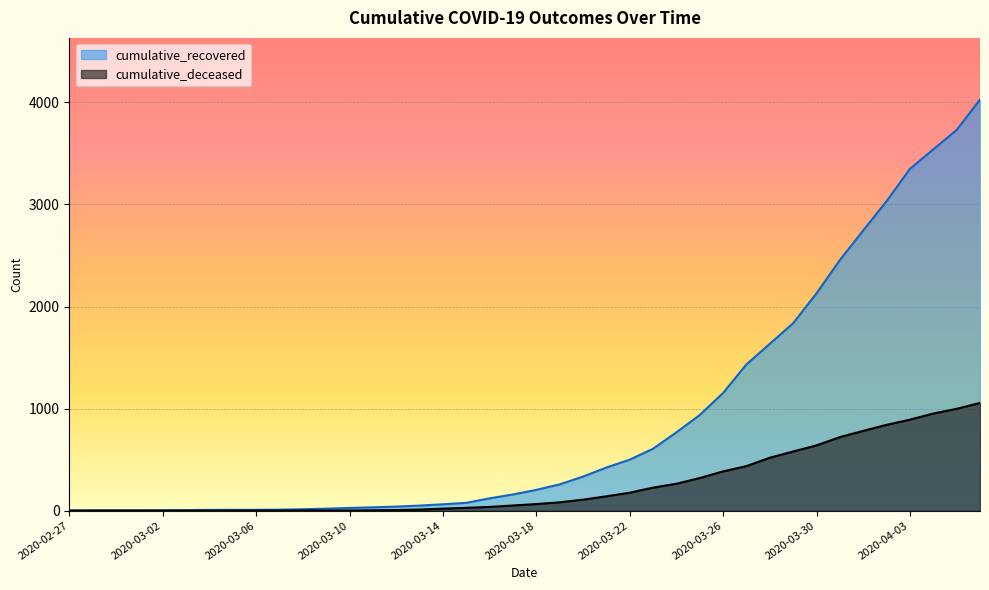

True or false: cumulative_deceased and cumulative_recovered cross at least once.

False